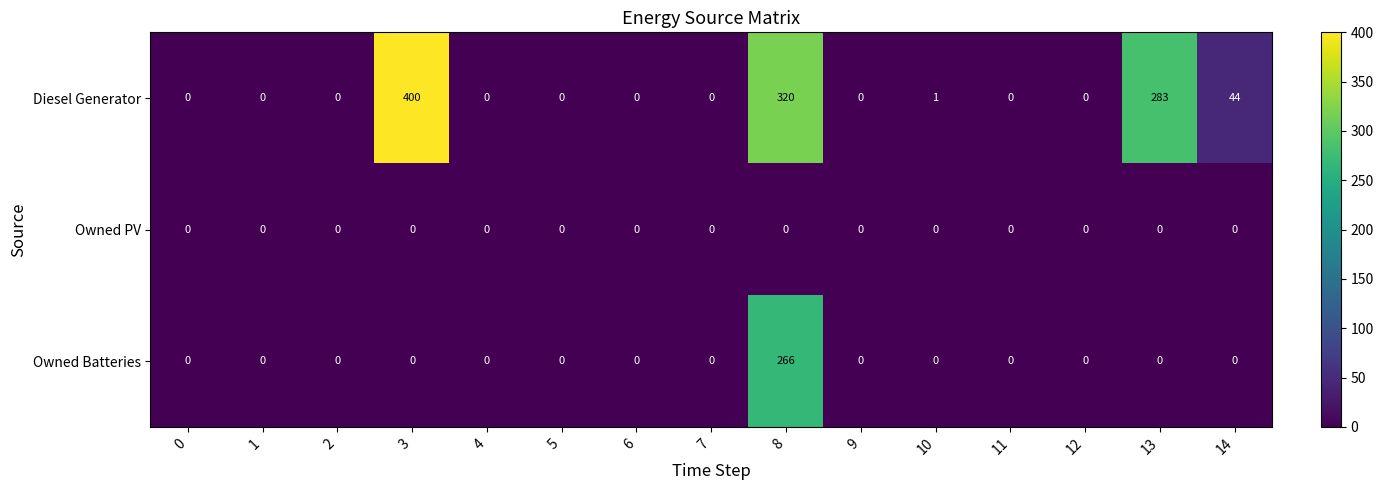

The Owned PV series shows 0 at 12. True or false?

True